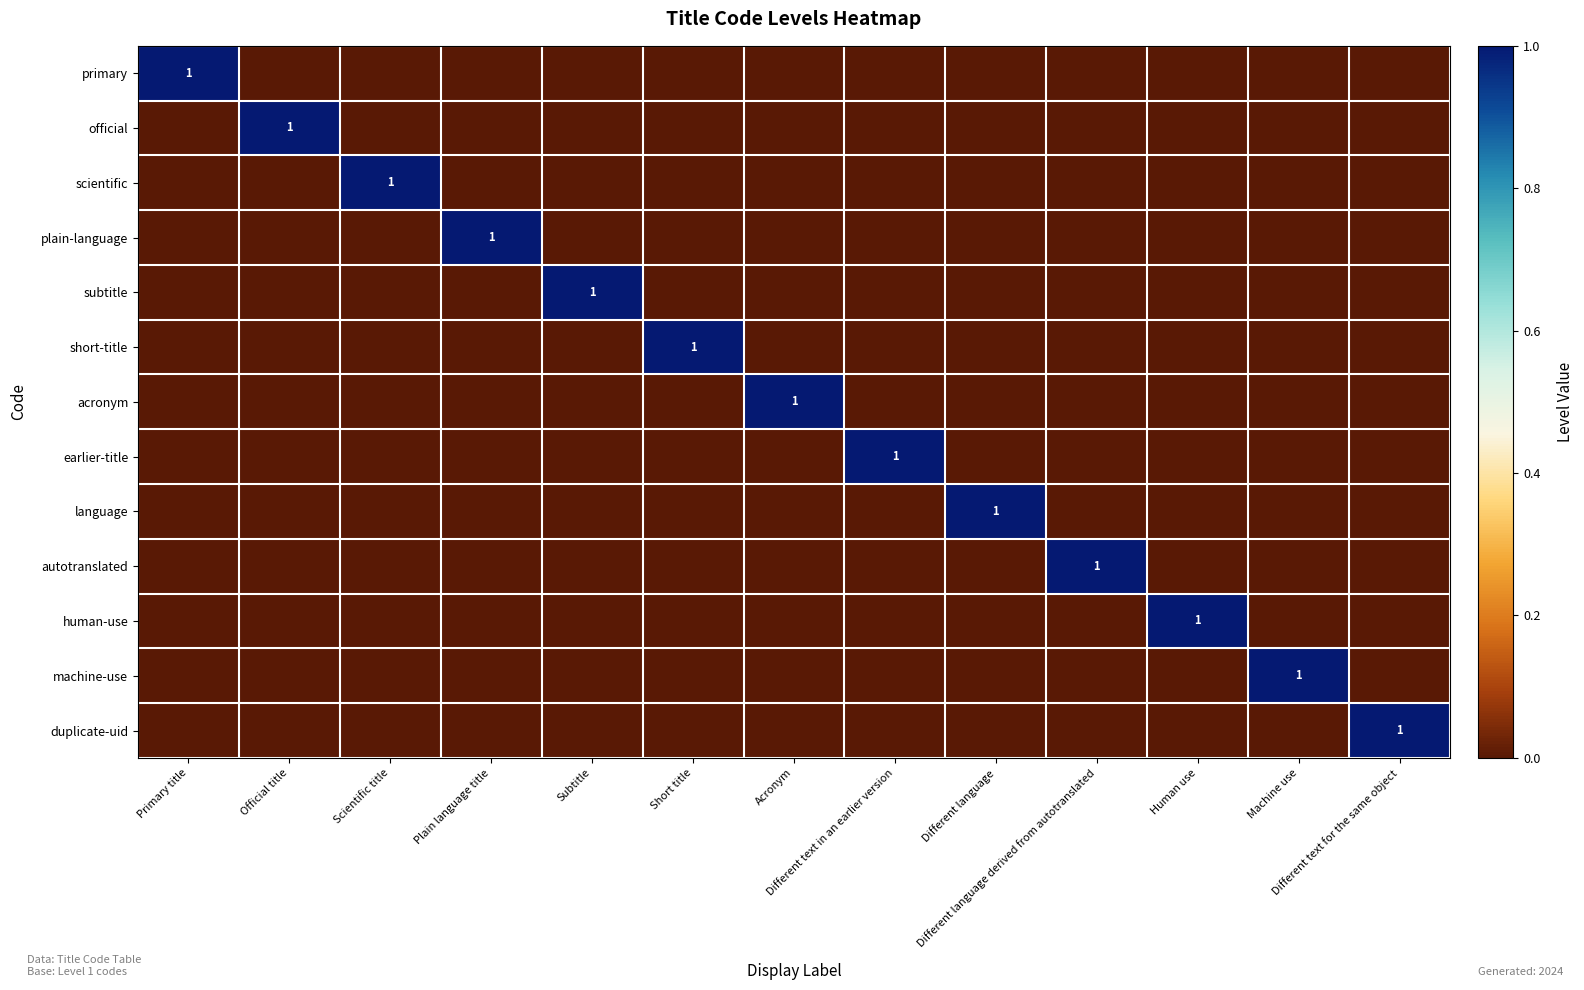

Count the acronym values in the range 0 to 1.

13